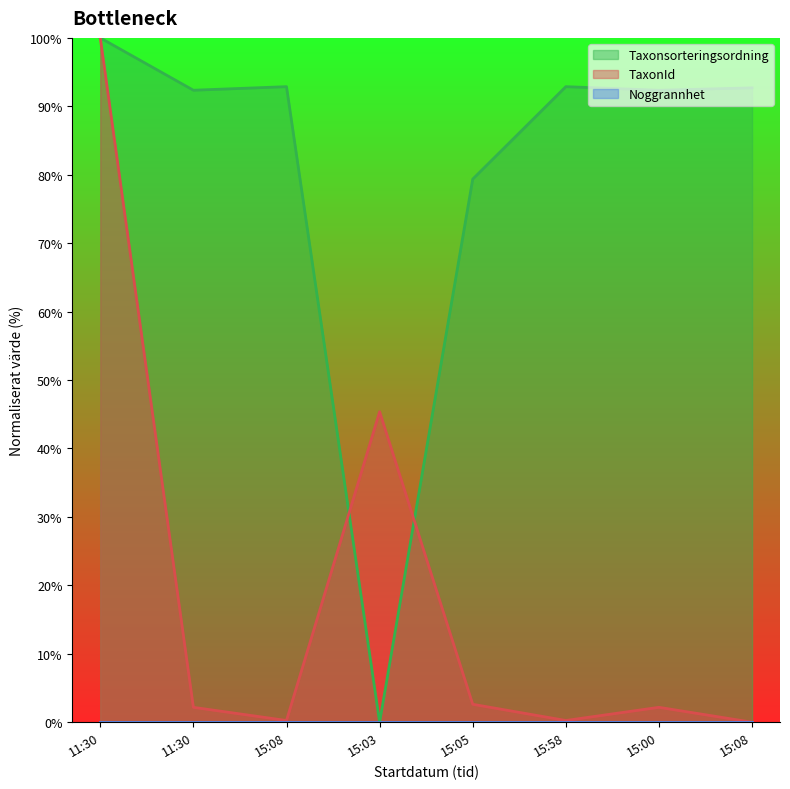

Which series has the largest range (max minus min)?

Taxonsorteringsordning